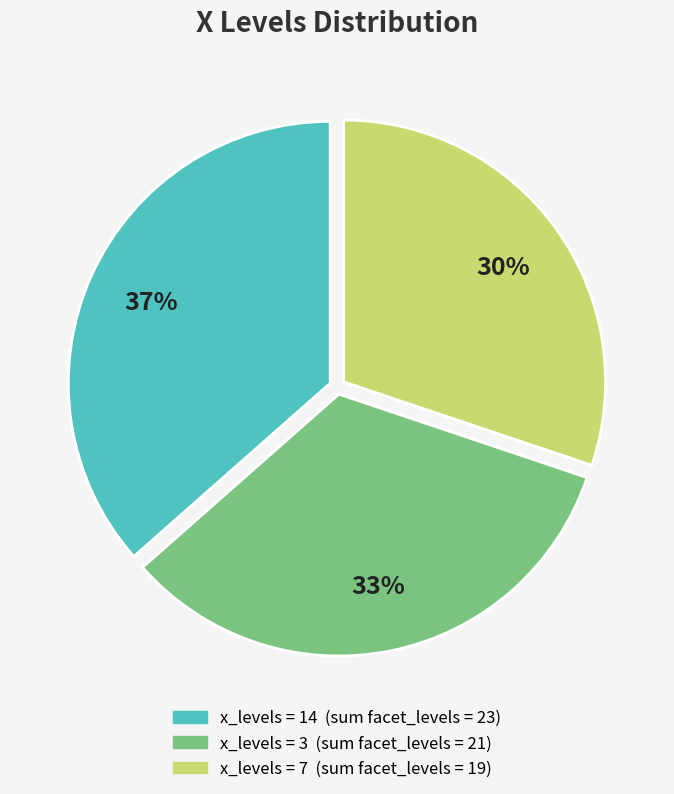

Does any single category account for the majority?

No